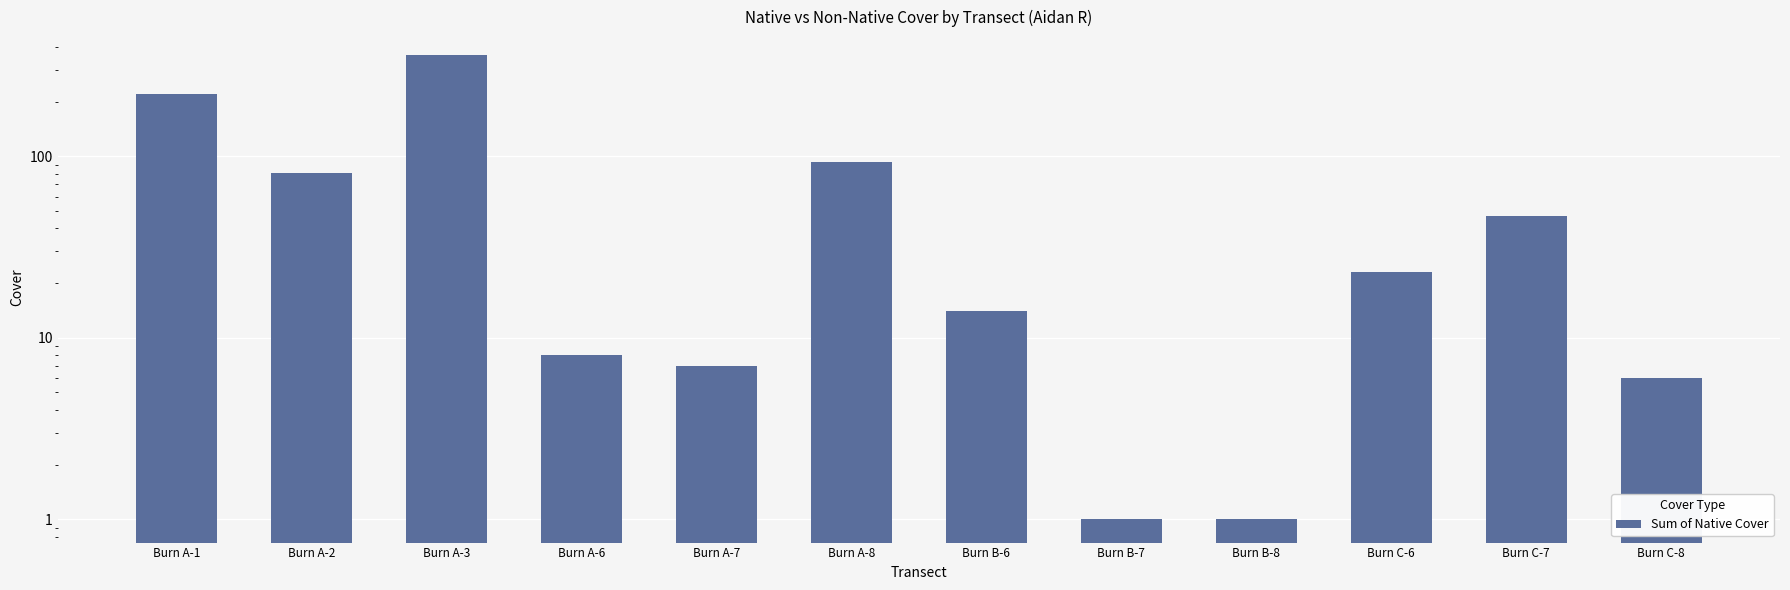

What is the sum of all values?

862